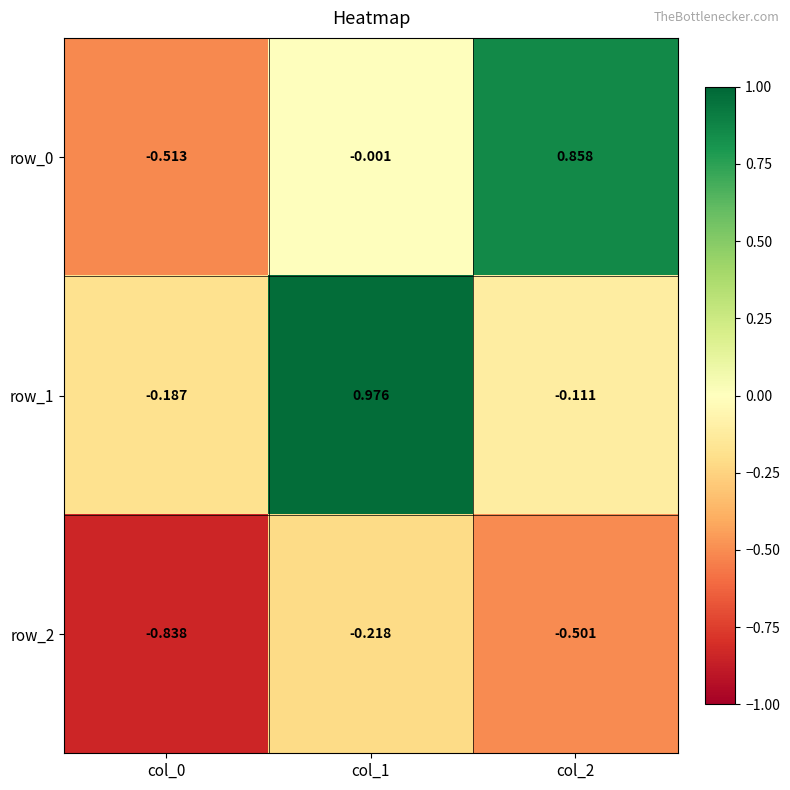

Is the value of row_2 at col_0 greater than the value of row_0 at col_1?

No